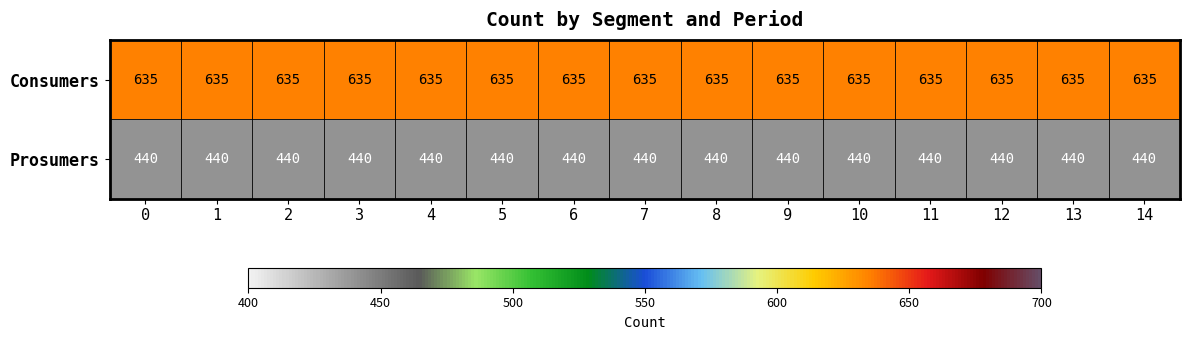

What is the spread (max minus min) of values at 4?

195